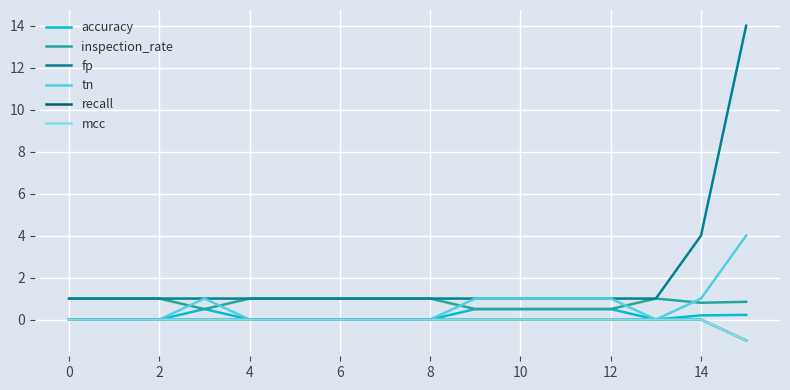

At how many categories does at least one series exceed 9?

1